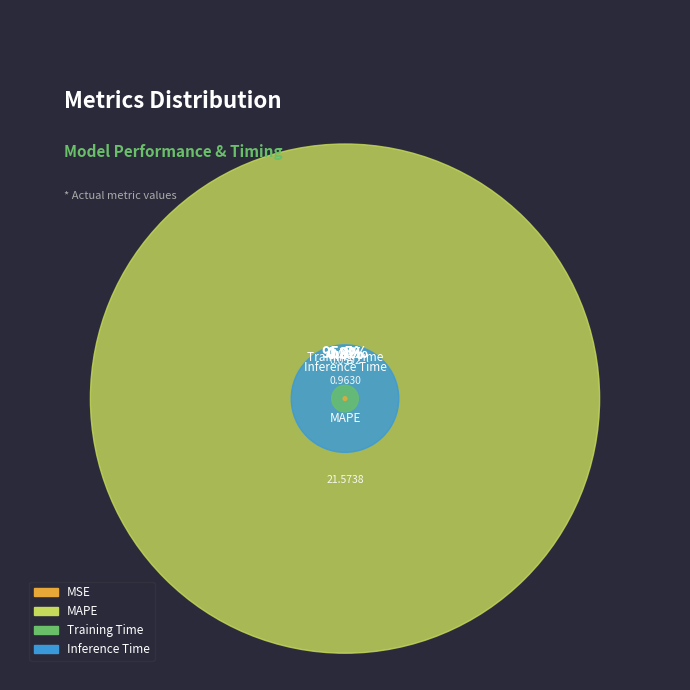

Is it true that Training Time is 0% of the pie?

True